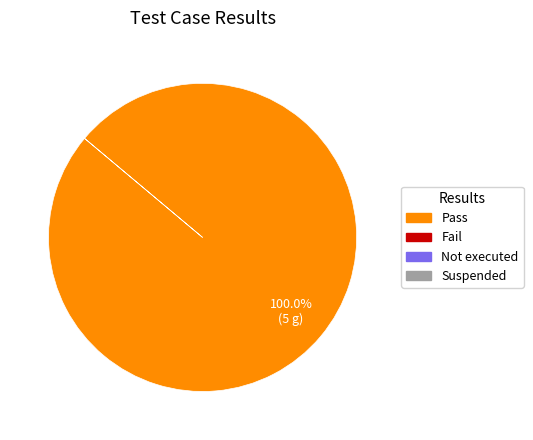

Is there any slice that represents more than half of the pie?

Yes